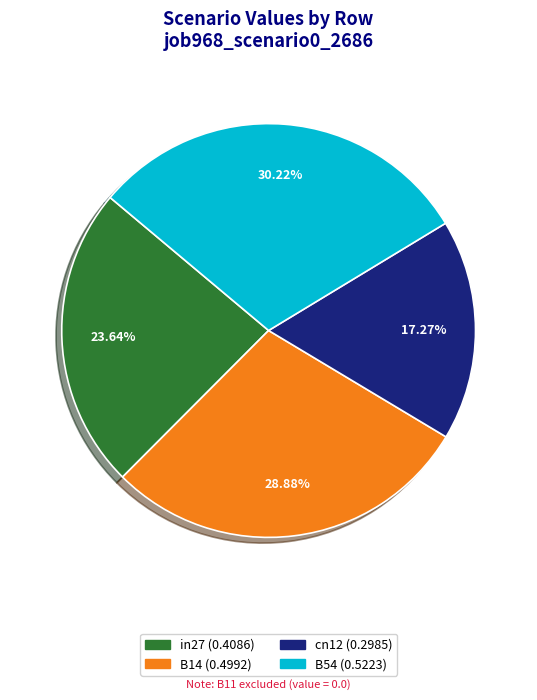

Is there any slice that represents more than half of the pie?

No